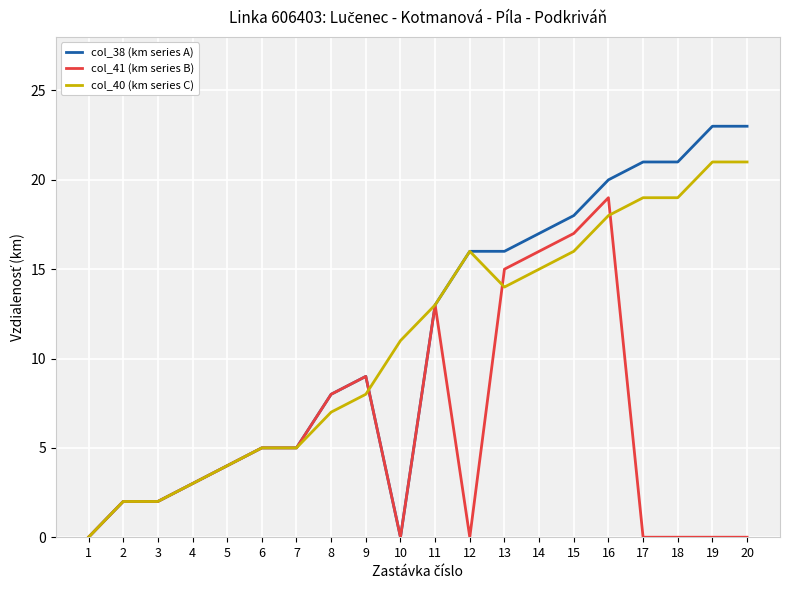

At which label is col_40 (km series C) closest to 10?

10